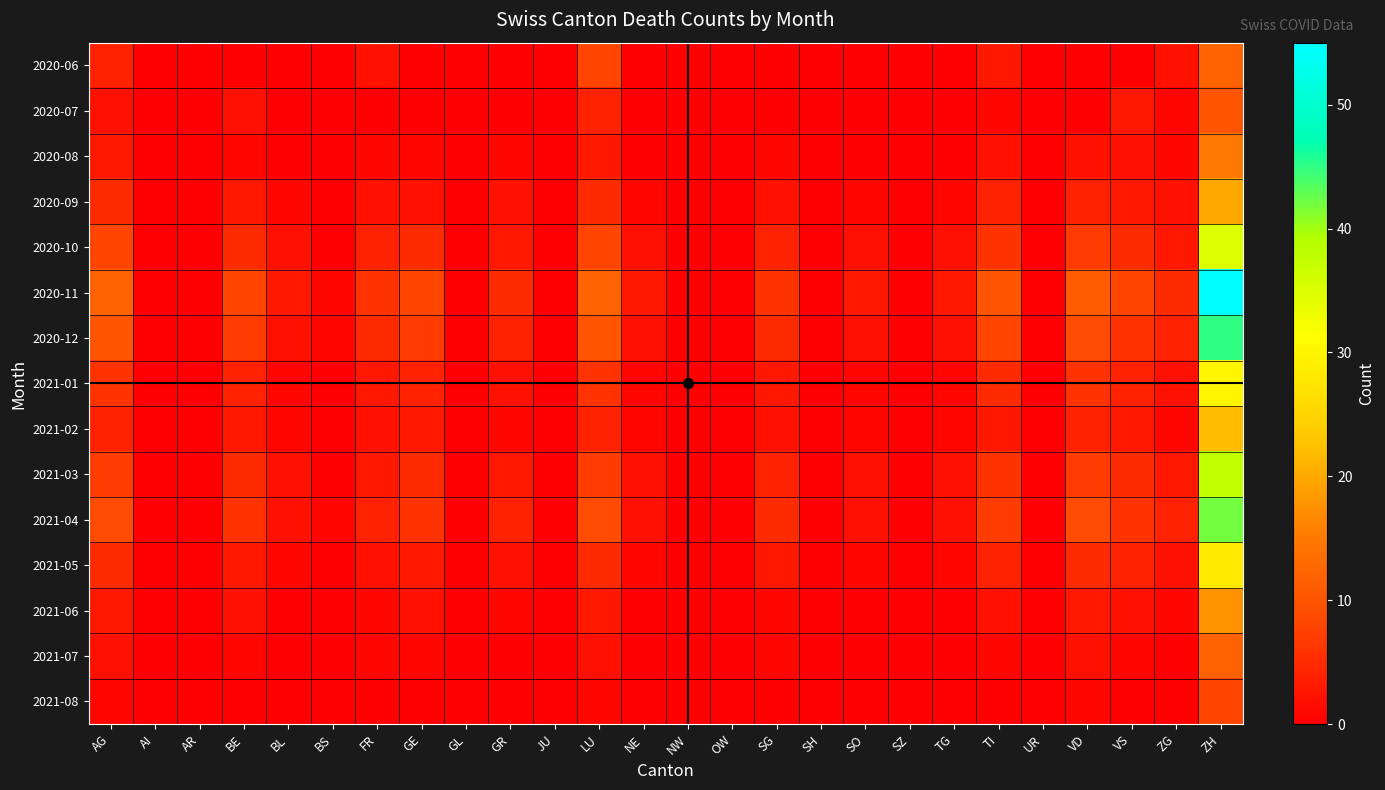

Which series changed the most between TI and ZH?

2020-11